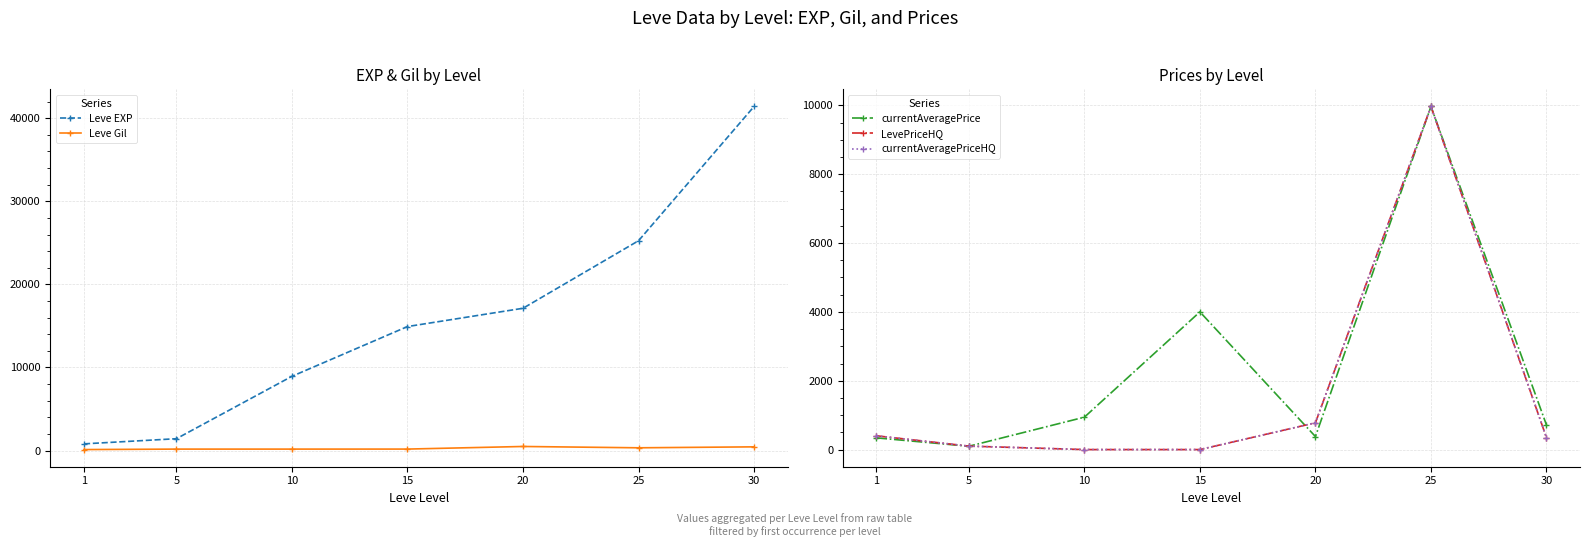

Is the value of currentAveragePriceHQ at 10 greater than the value of currentAveragePrice at 5?

No